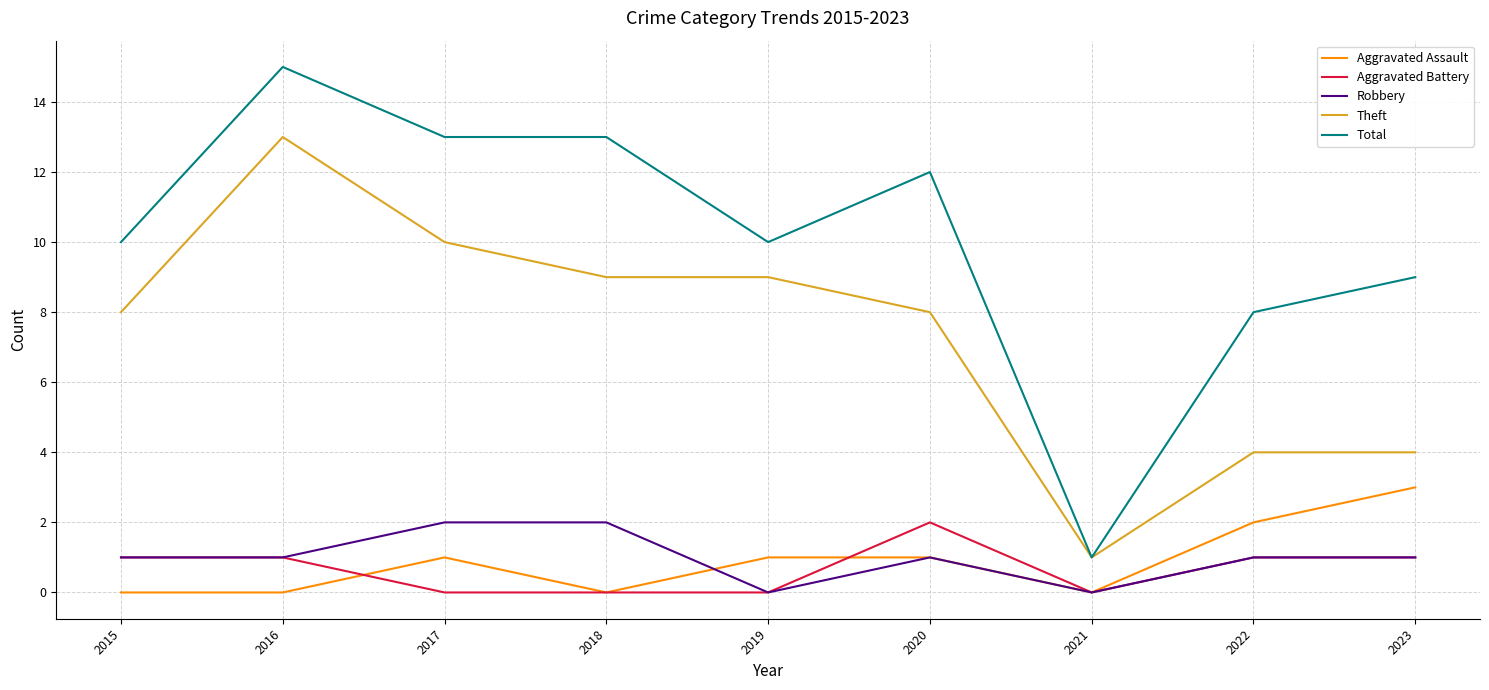

The value of Total at 2017 is 13. True or false?

True